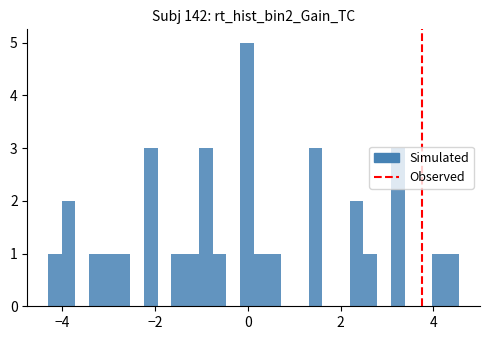

Read against the x-axis, roughly where is the centre of the tallest bar?

0.0